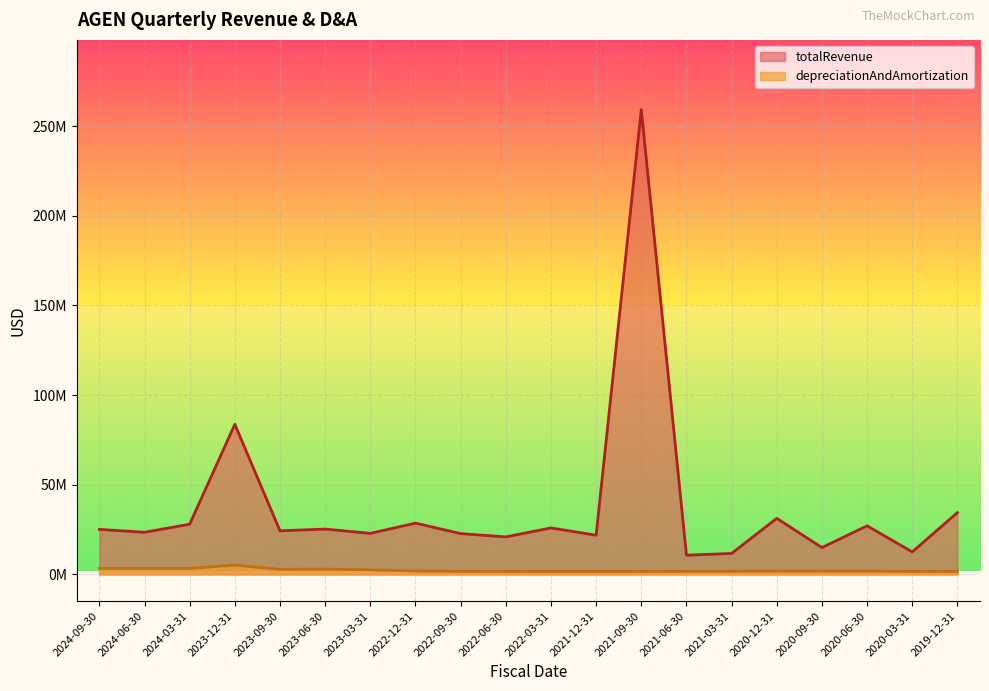

Is the value of totalRevenue at 2020-09-30 greater than the value of depreciationAndAmortization at 2024-09-30?

Yes